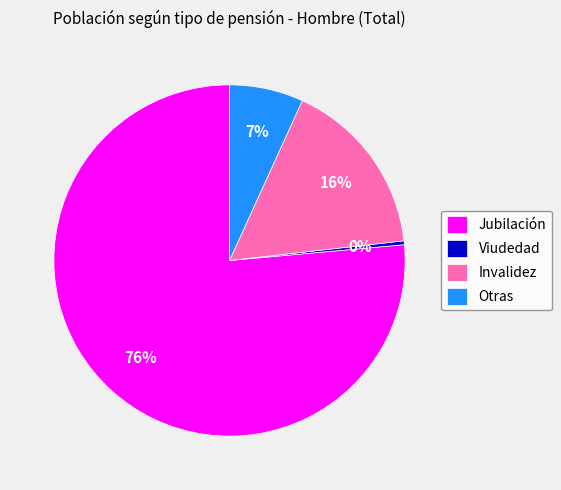

What is the smallest slice in the pie chart?

Viudedad